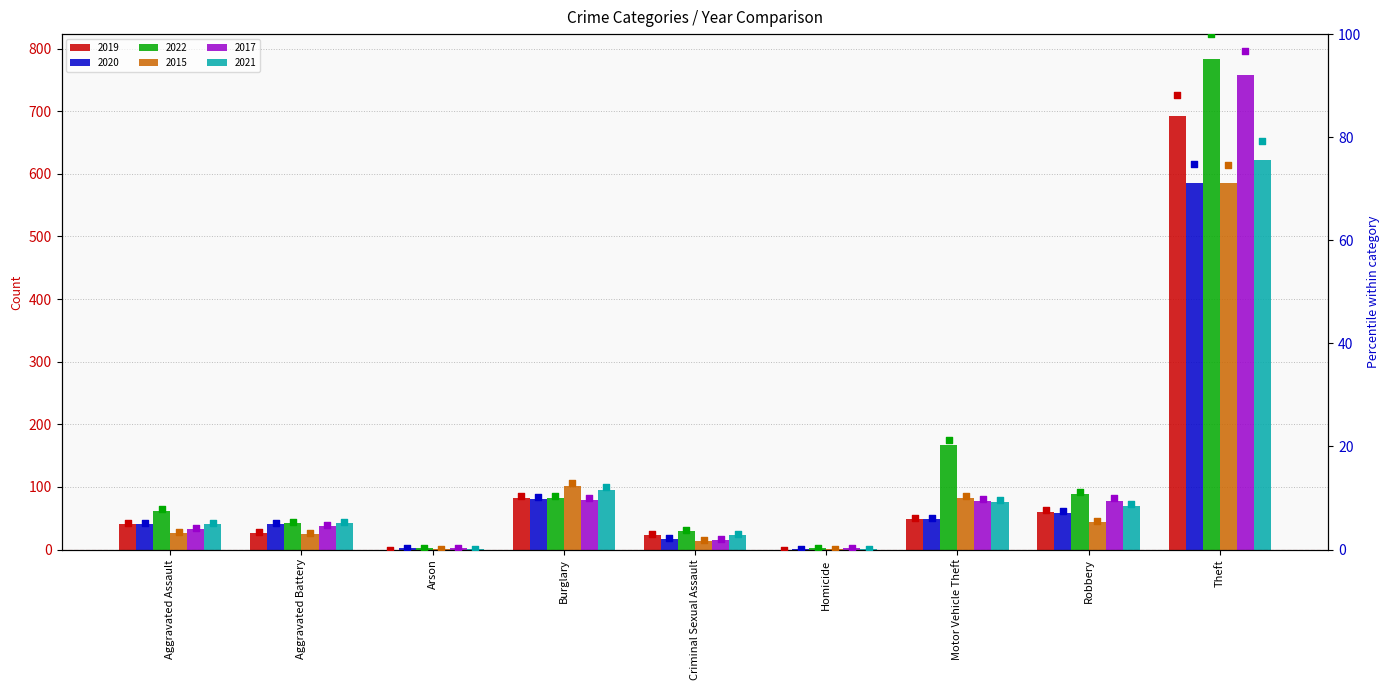

Which series reaches the maximum Y coordinate?

2022